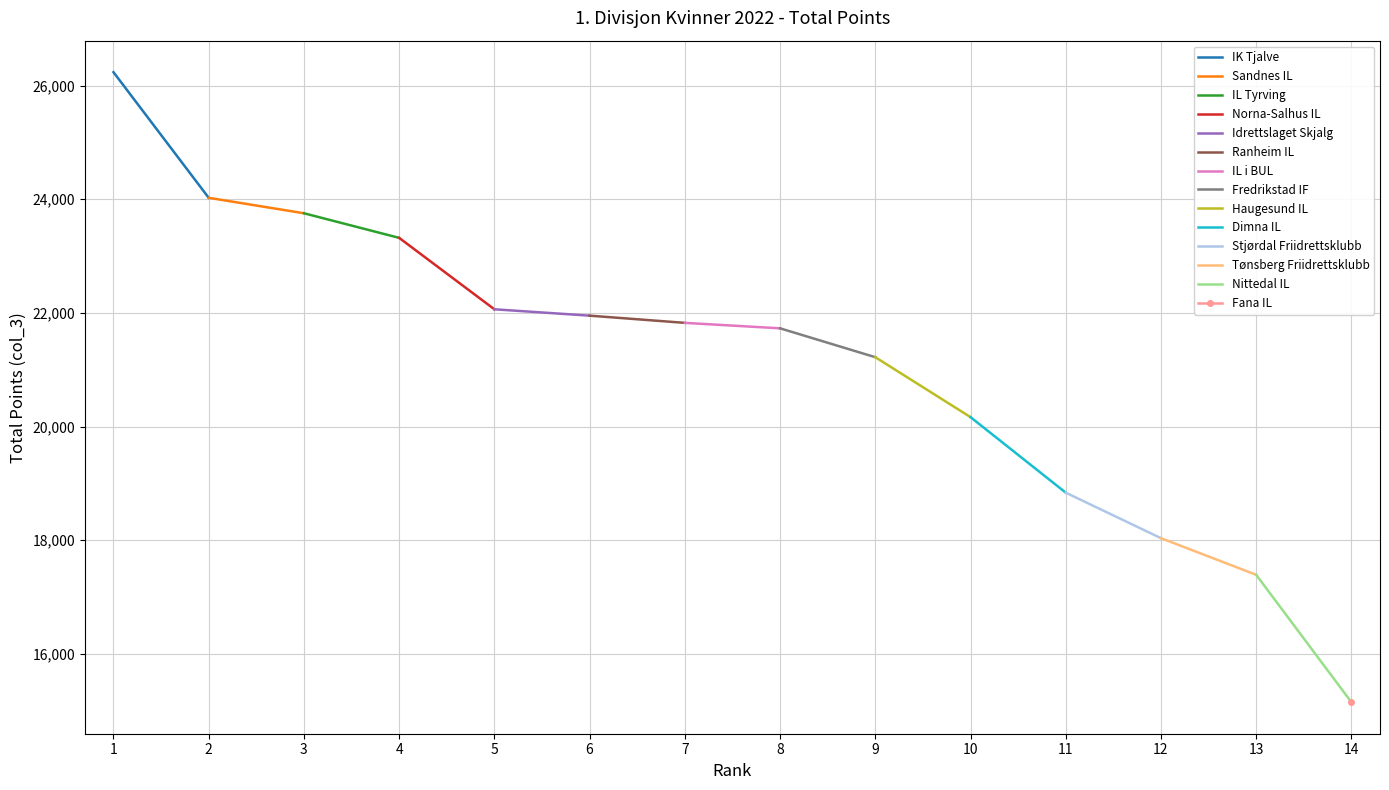

What is the change in value from IL Tyrving to Haugesund IL?

-2533